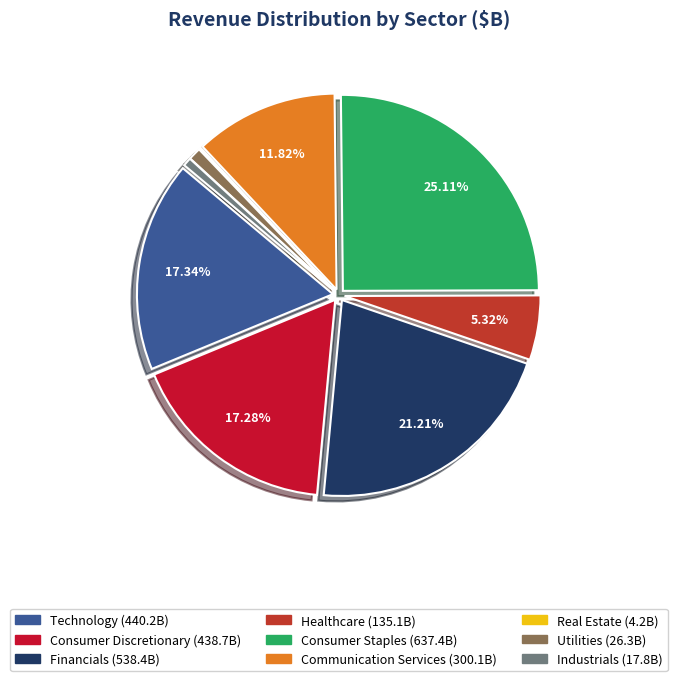

To the nearest percent, what percentage of the pie is Utilities?

1%